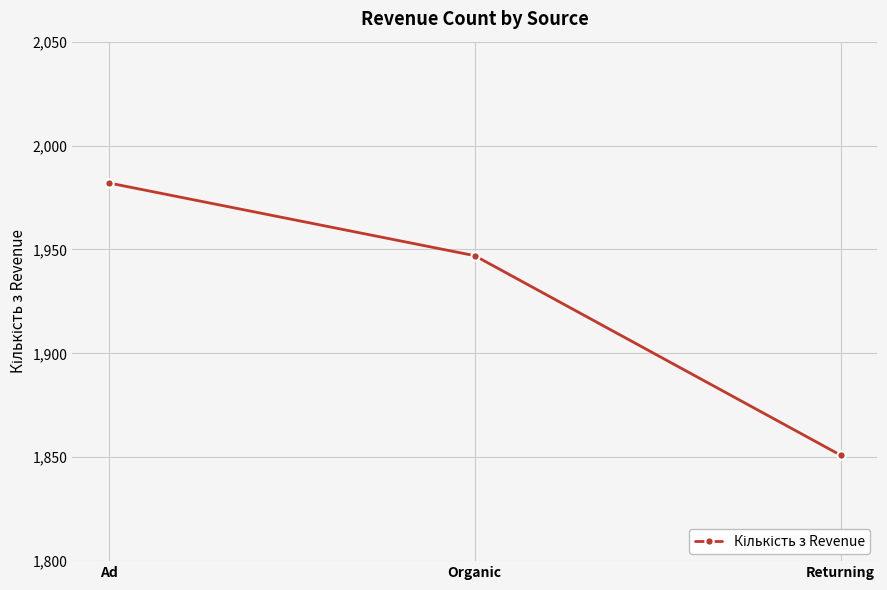

Which has a higher value, Returning or Ad?

Ad